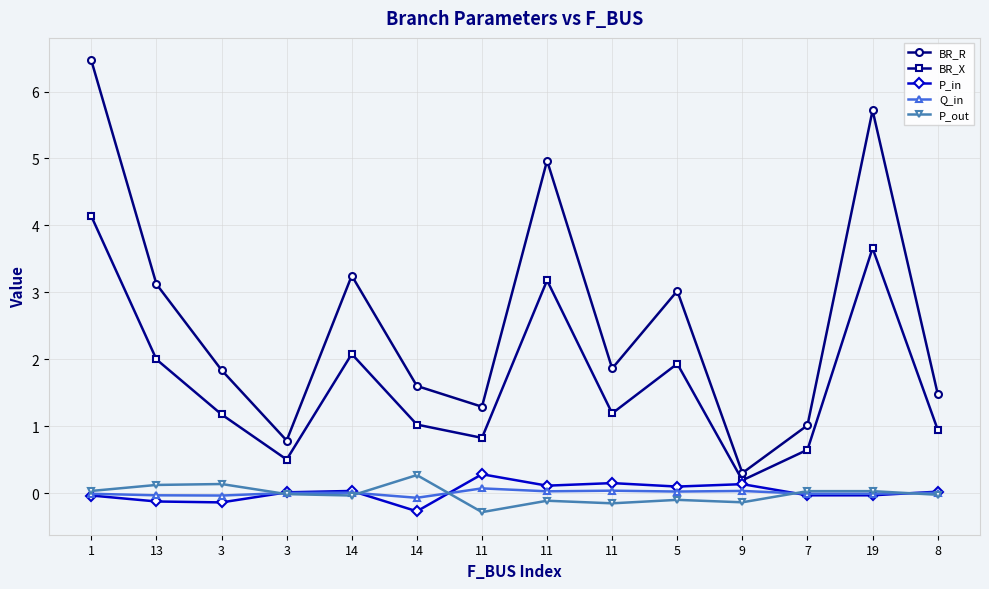

Count the number of categories in the chart.

14